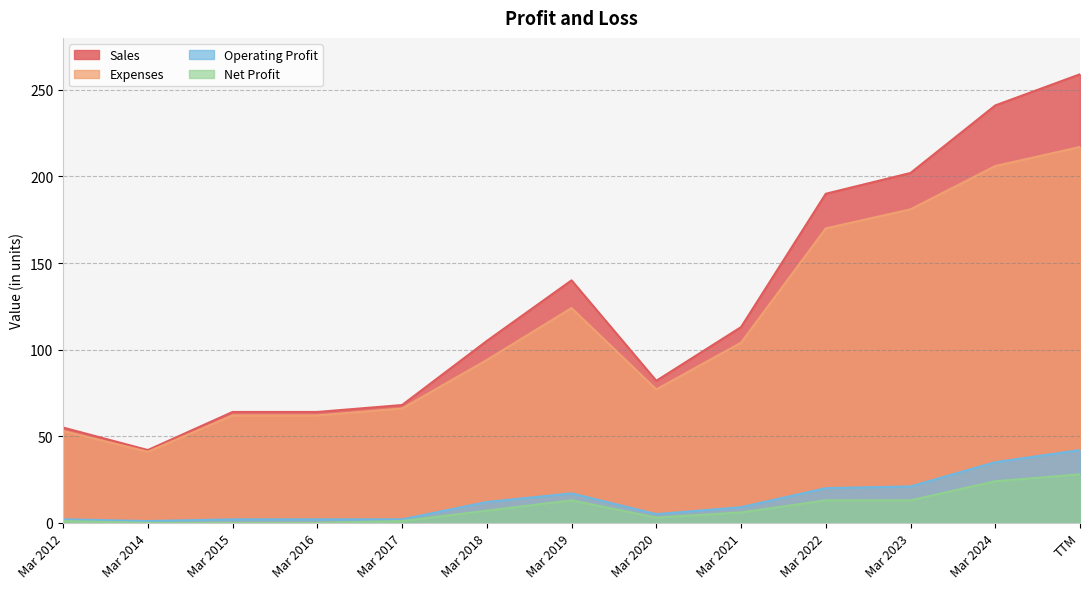

What is the label of the 13th point from the left?

TTM